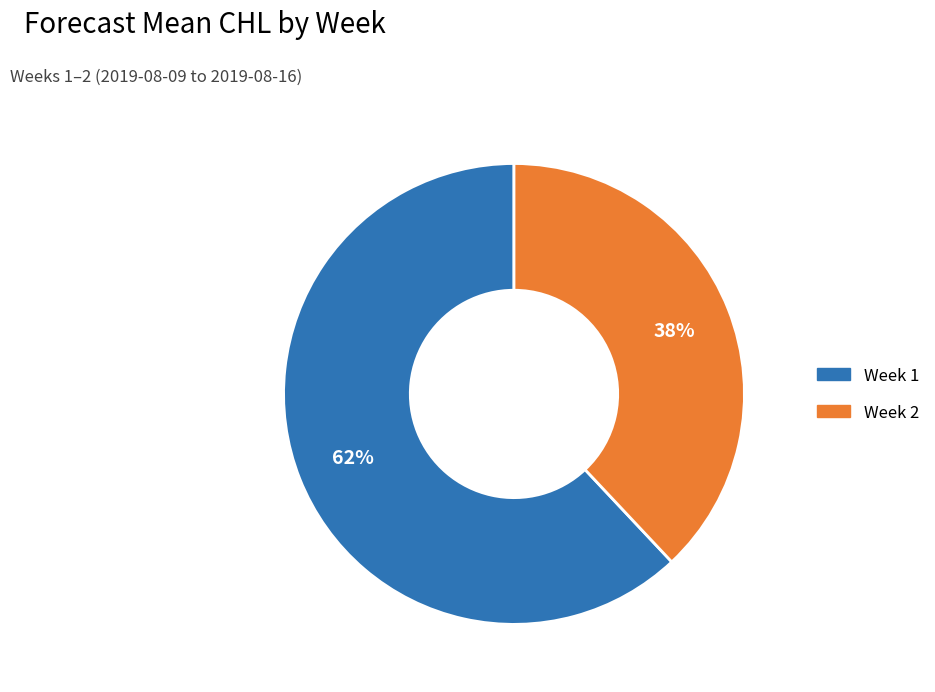

To the nearest percent, what portion does Week 1 represent?

62%